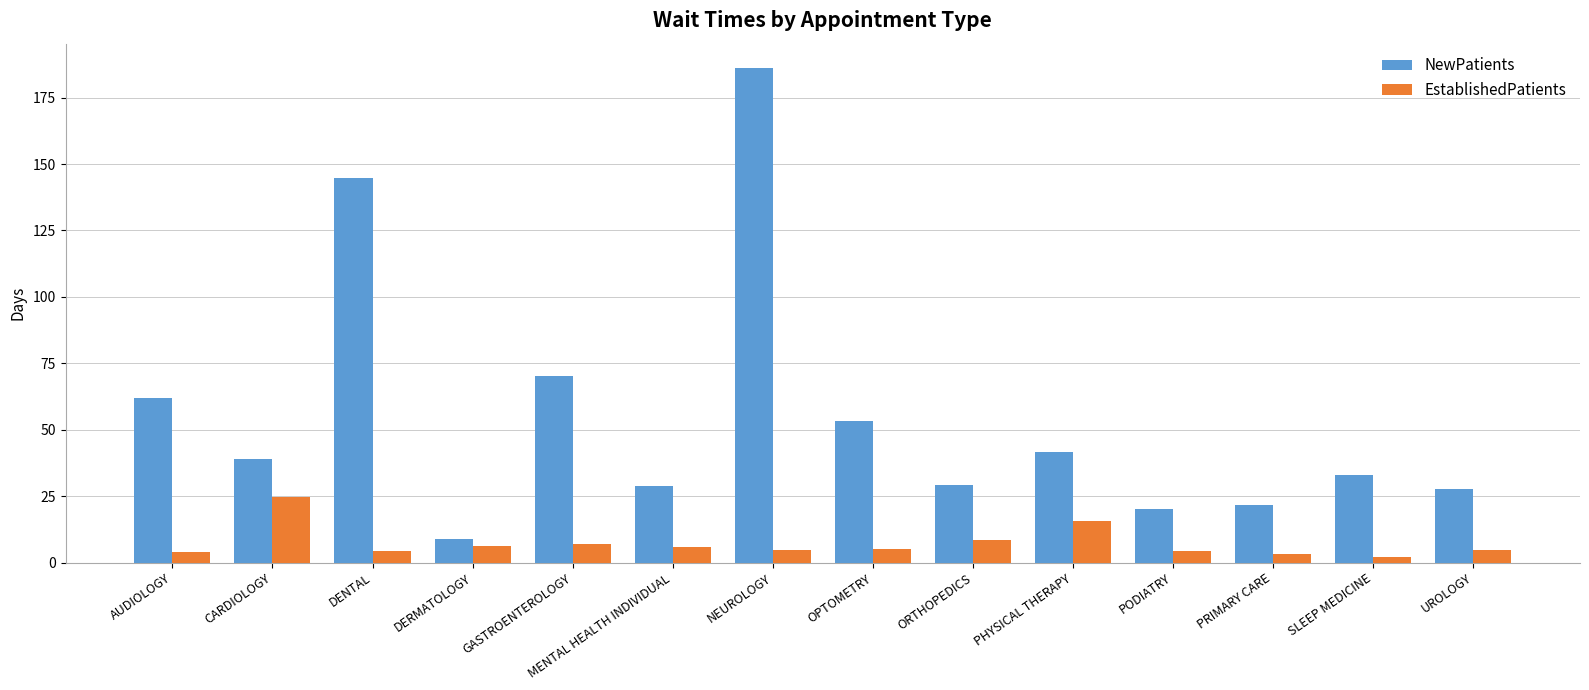

Rank the series by their maximum value, from highest to lowest.

NewPatients, EstablishedPatients